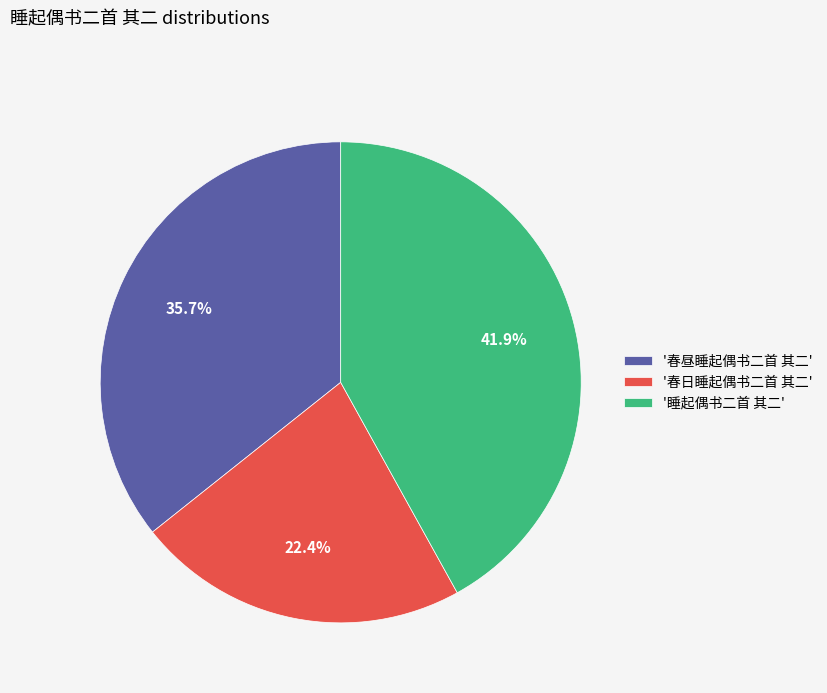

Does any single category account for the majority?

No